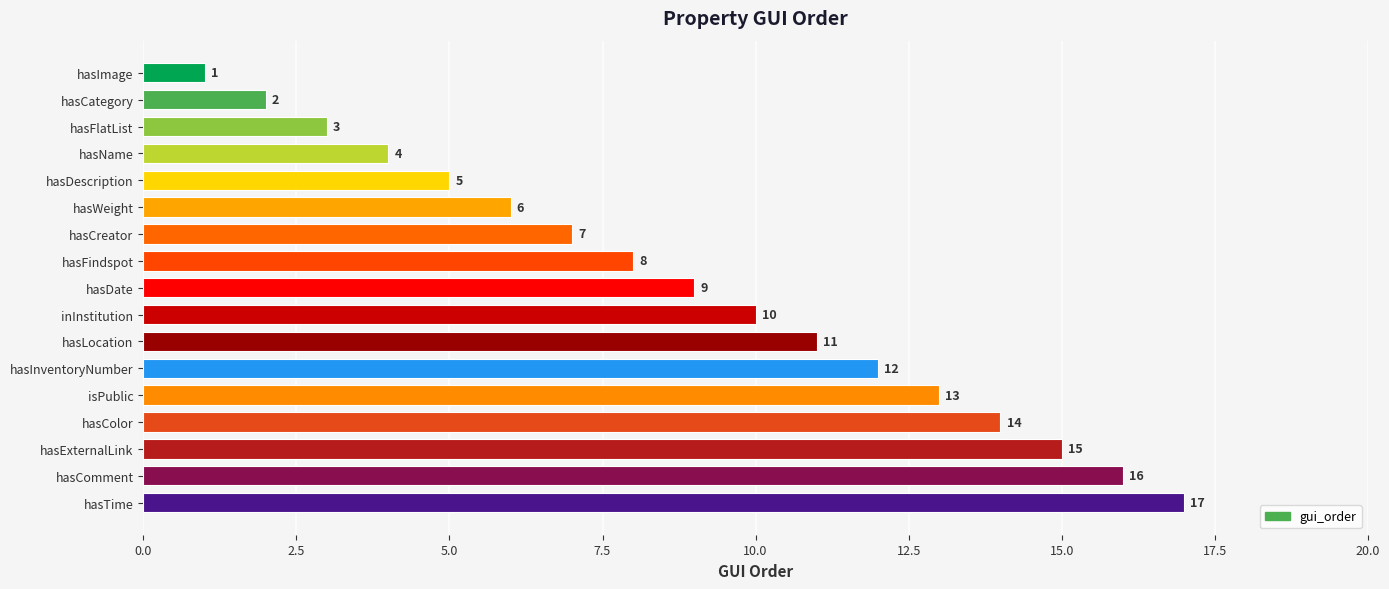

Which category has the lowest value across all series?

hasImage